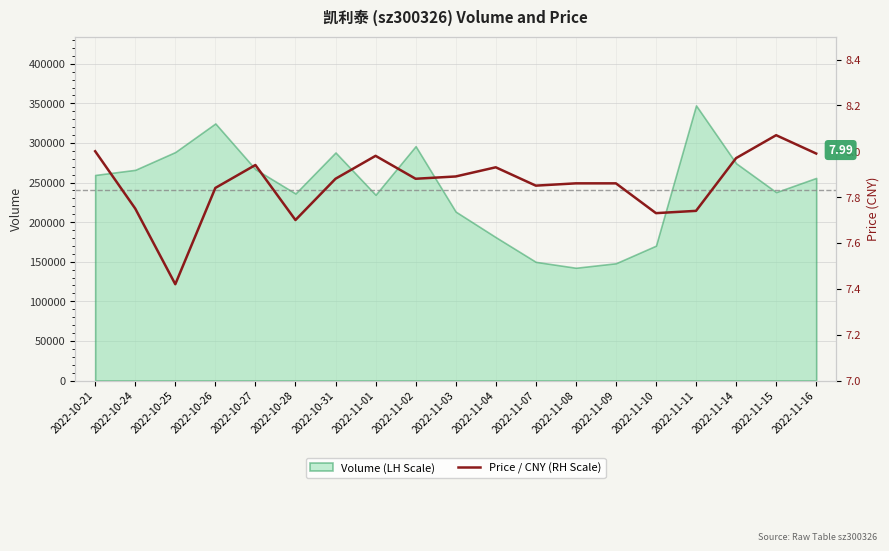

What is the change in value from 2022-10-24 to 2022-10-26?

+0.1